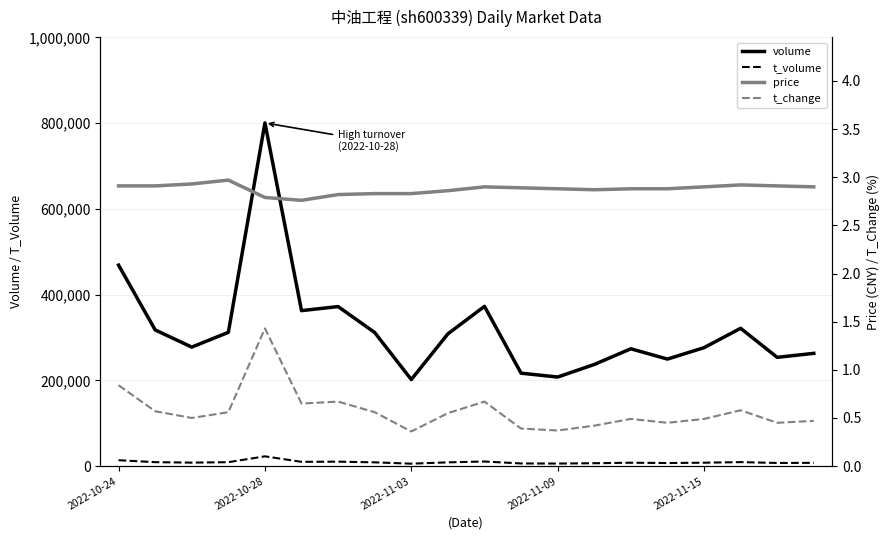

Is the value of t_change at 7 greater than the value of price at 5?

No